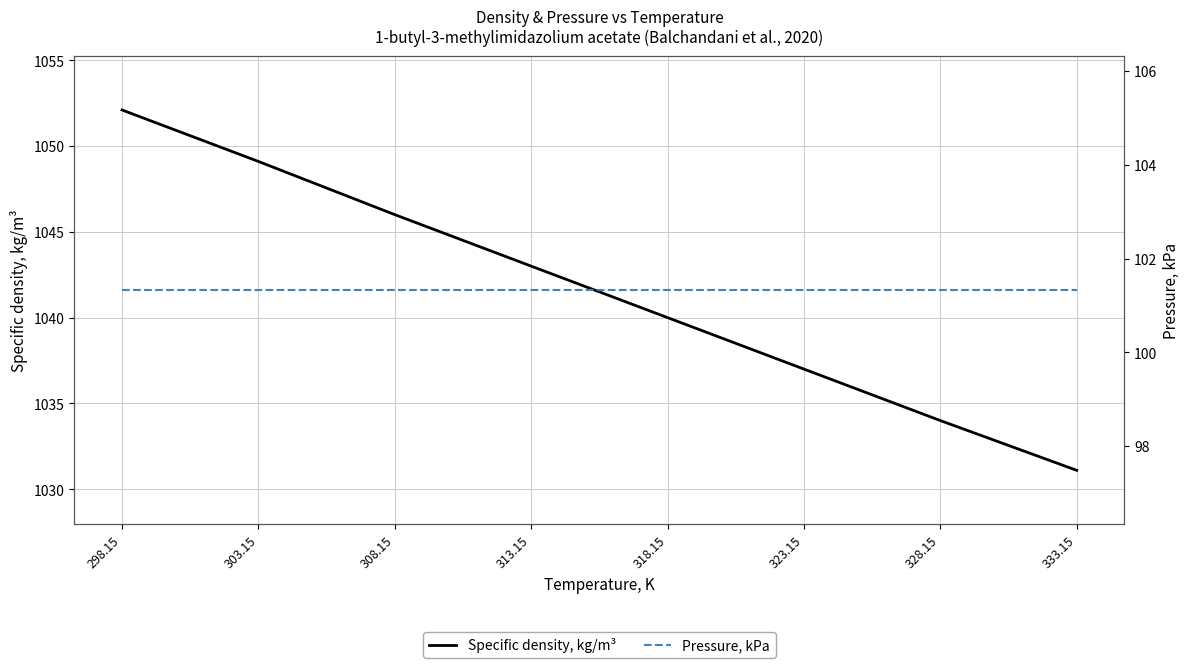

Is it true that Pressure, kPa equals 67.5 at 313.15?

False